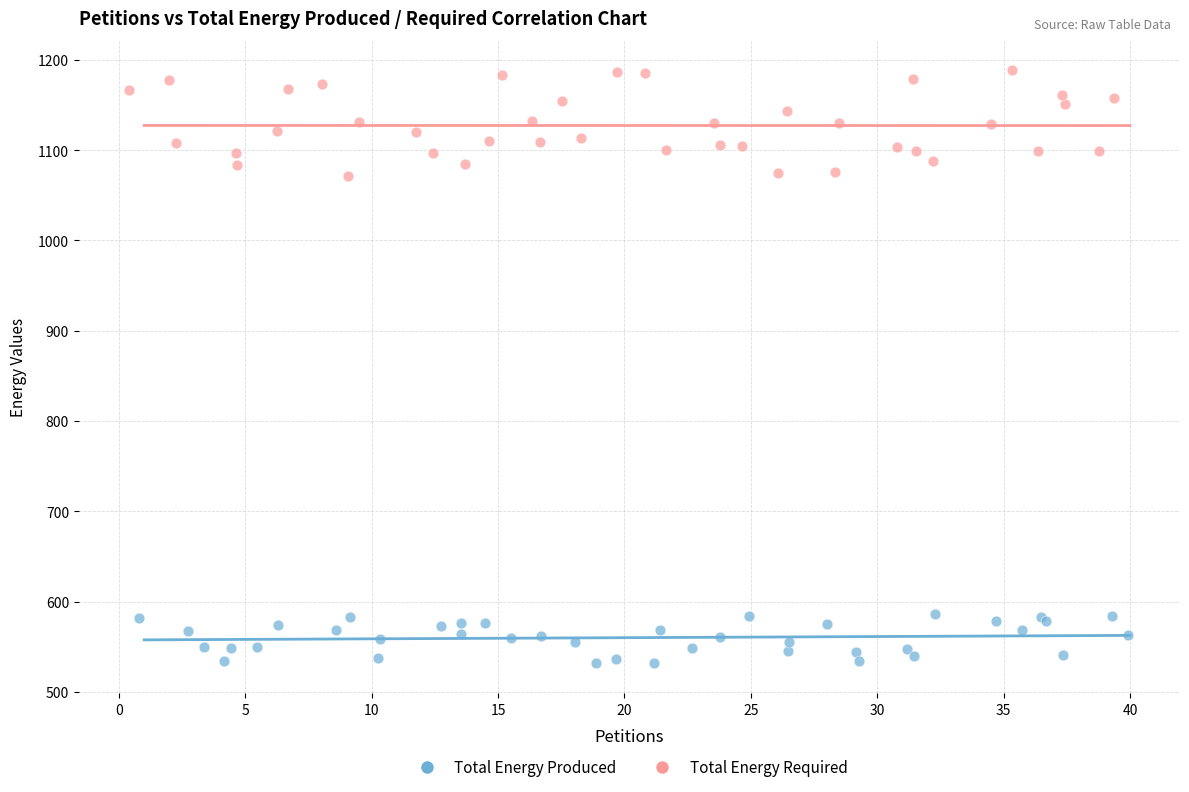

Which series reaches the minimum Y coordinate?

Total Energy Produced